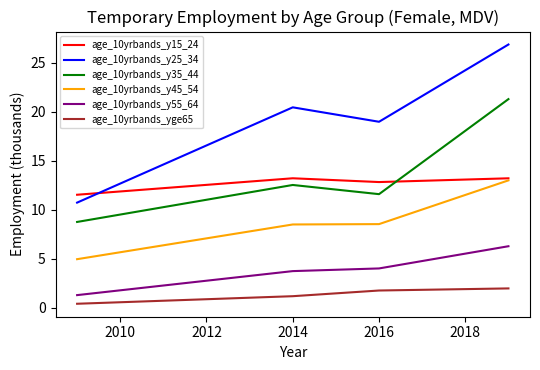

How many lines are shown in the chart?

6